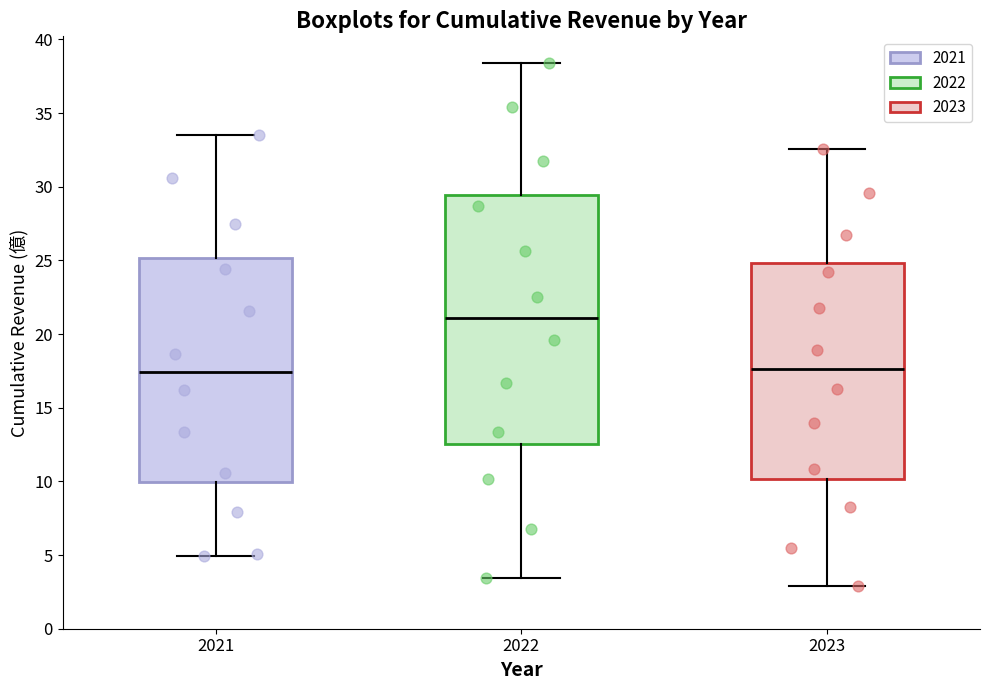

Where does the upper whisker of the box at x = 2021 end on the y-axis? The values are not printed on the chart, so give them approximately, as read against the axis.

33.5